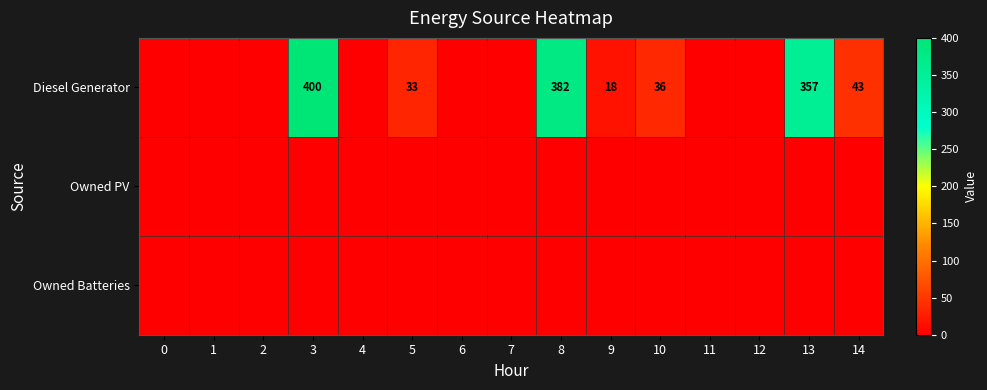

Between 9 and 14, which is larger?

14